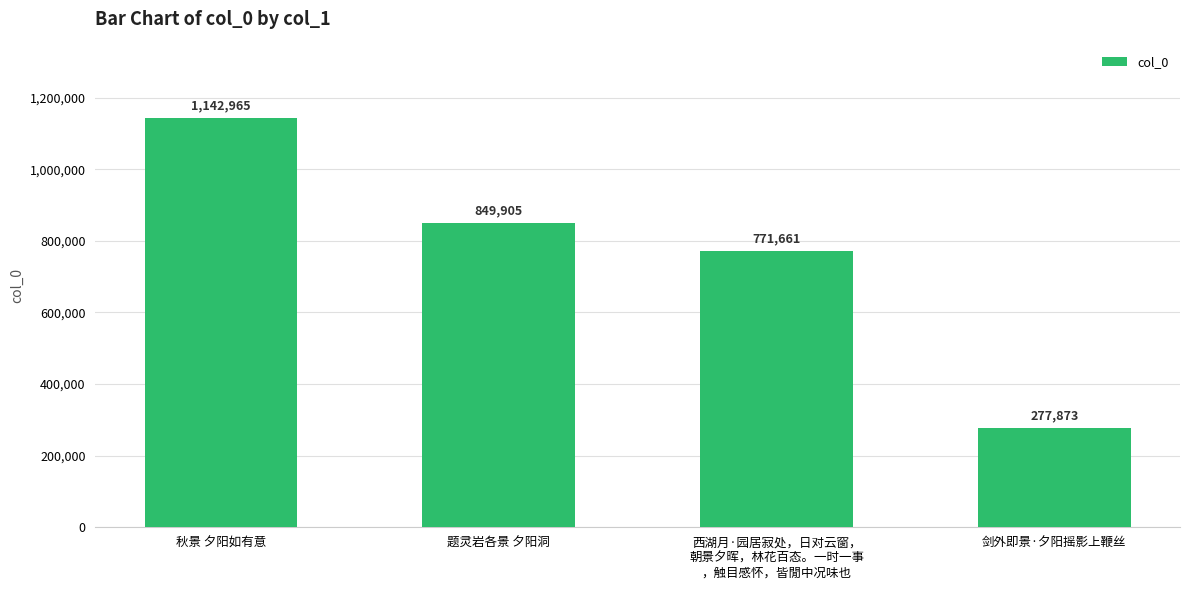

Does the chart contain any negative values?

No